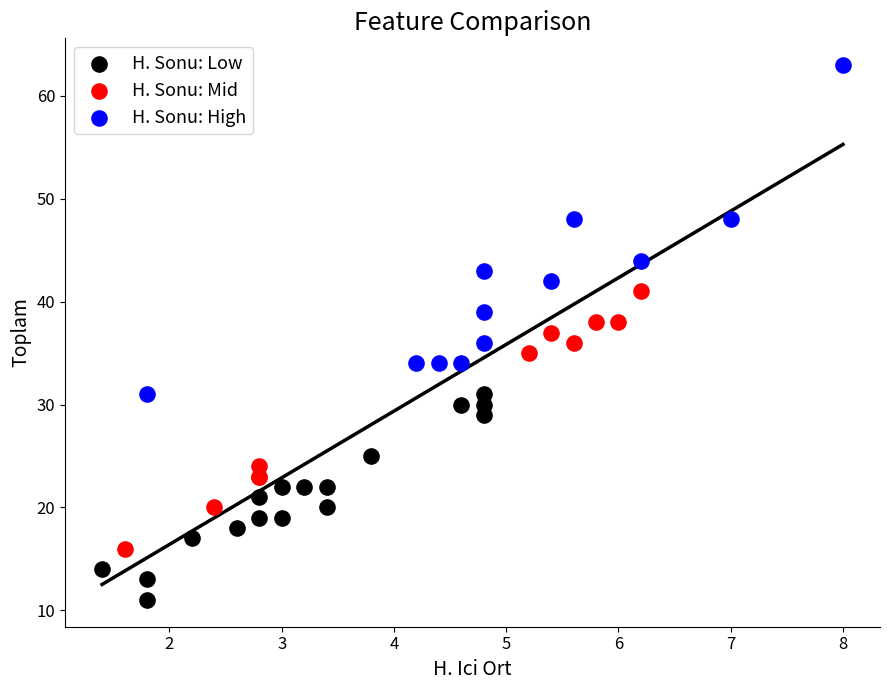

What are all the series names shown in the legend?

H. Sonu: Low, H. Sonu: Mid, H. Sonu: High